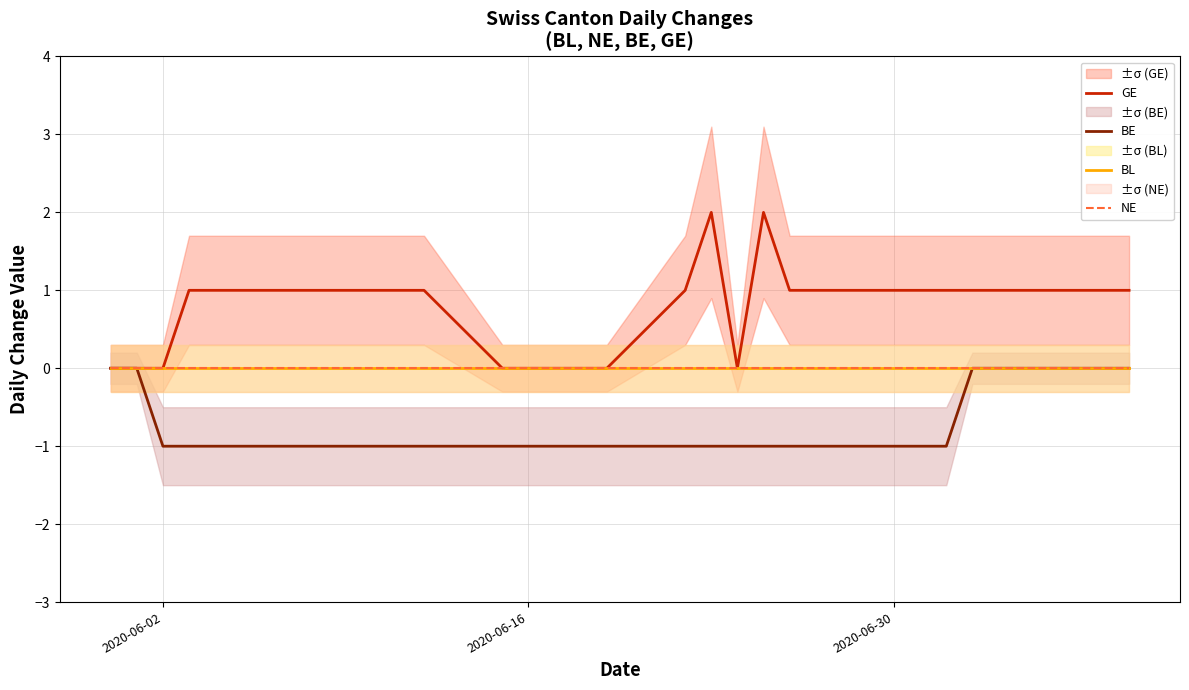

What are all the series names shown in the legend?

GE, BE, BL, NE